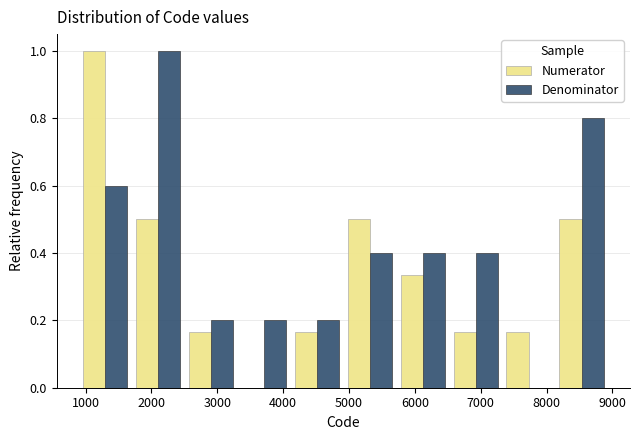

Reading left to right, list every range on the x-axis with the height of the bar of each series over it. Neither the bar edges nor the heights are printed on the chart, so give them approximately, as read against the axes.

900 to 1700: Numerator=1.00	Denominator=0.60
1700 to 2500: Numerator=0.50	Denominator=1.00
2500 to 3300: Numerator=0.16	Denominator=0.20
3300 to 4100: Numerator=0	Denominator=0.20
4100 to 4900: Numerator=0.16	Denominator=0.20
4900 to 5700: Numerator=0.50	Denominator=0.40
5700 to 6500: Numerator=0.34	Denominator=0.40
6500 to 7300: Numerator=0.16	Denominator=0.40
7300 to 8100: Numerator=0.16	Denominator=0
8100 to 8900: Numerator=0.50	Denominator=0.80